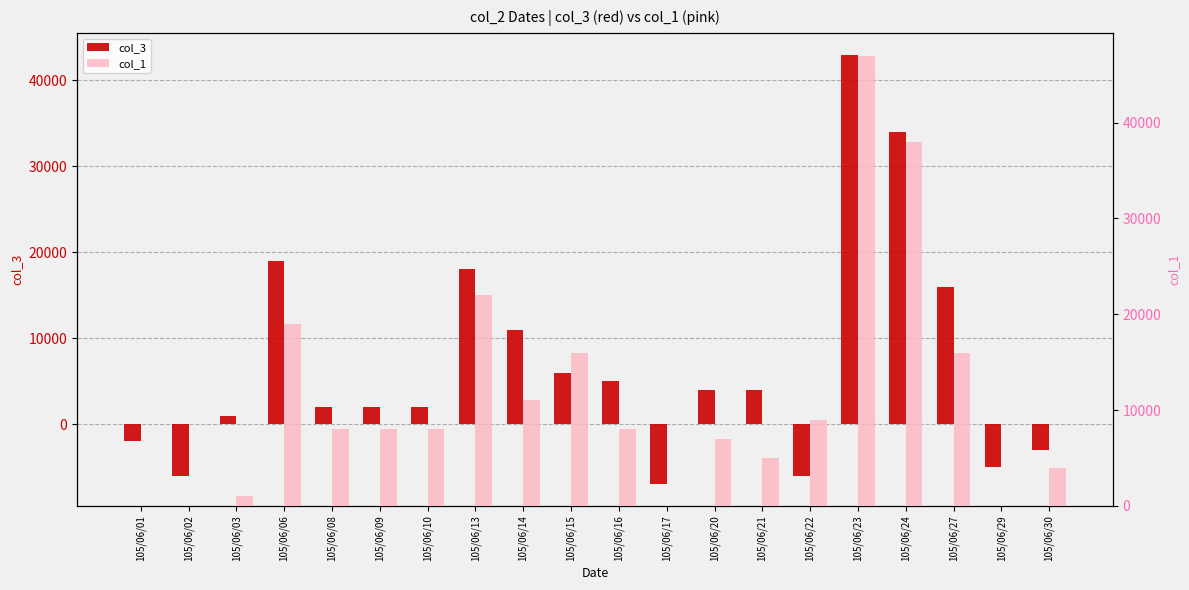

What value does the col_1 series have at 105/06/15, to the nearest 100?

16000